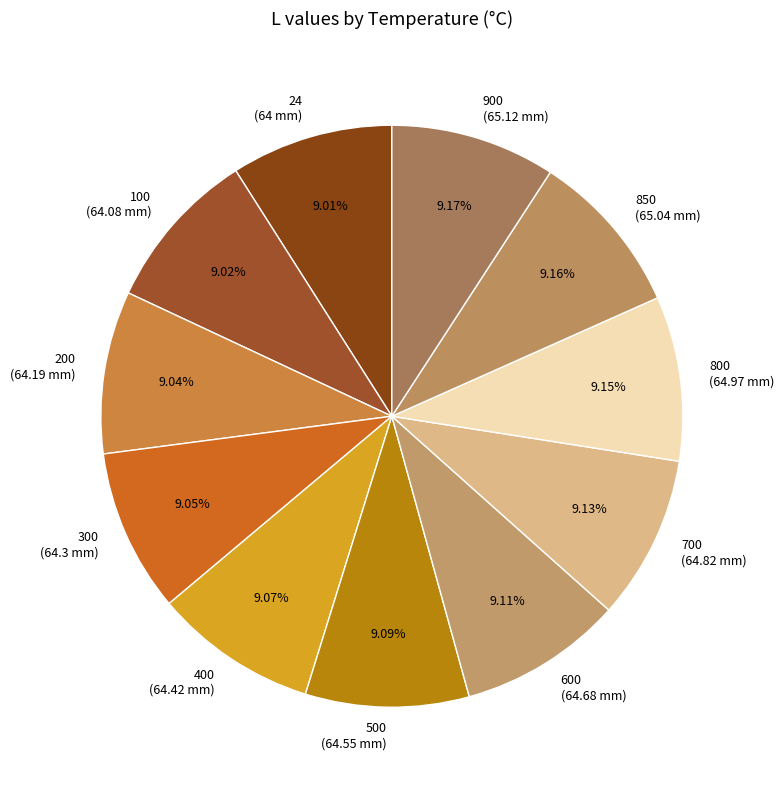

To the nearest percent, what is the combined percentage of 300 and 24?

18%